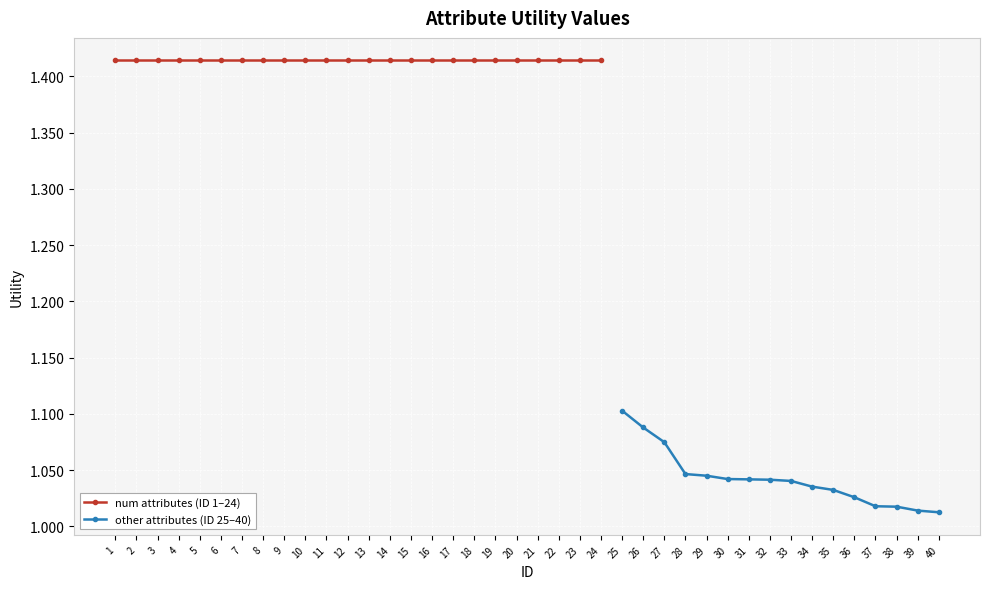

What is the value of the 27th point from the left?

1.1